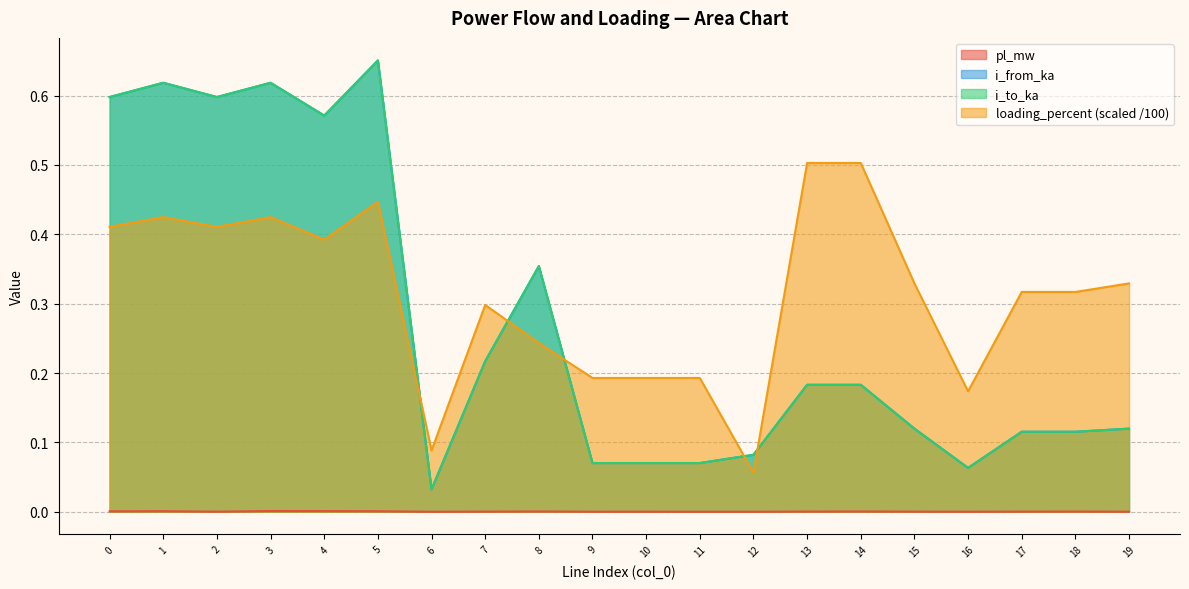

Which series has the widest spread of values?

i_from_ka